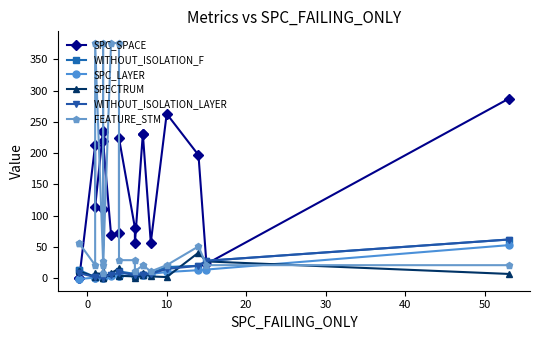

What is the average value of the WITHOUT_ISOLATION_F series?

11